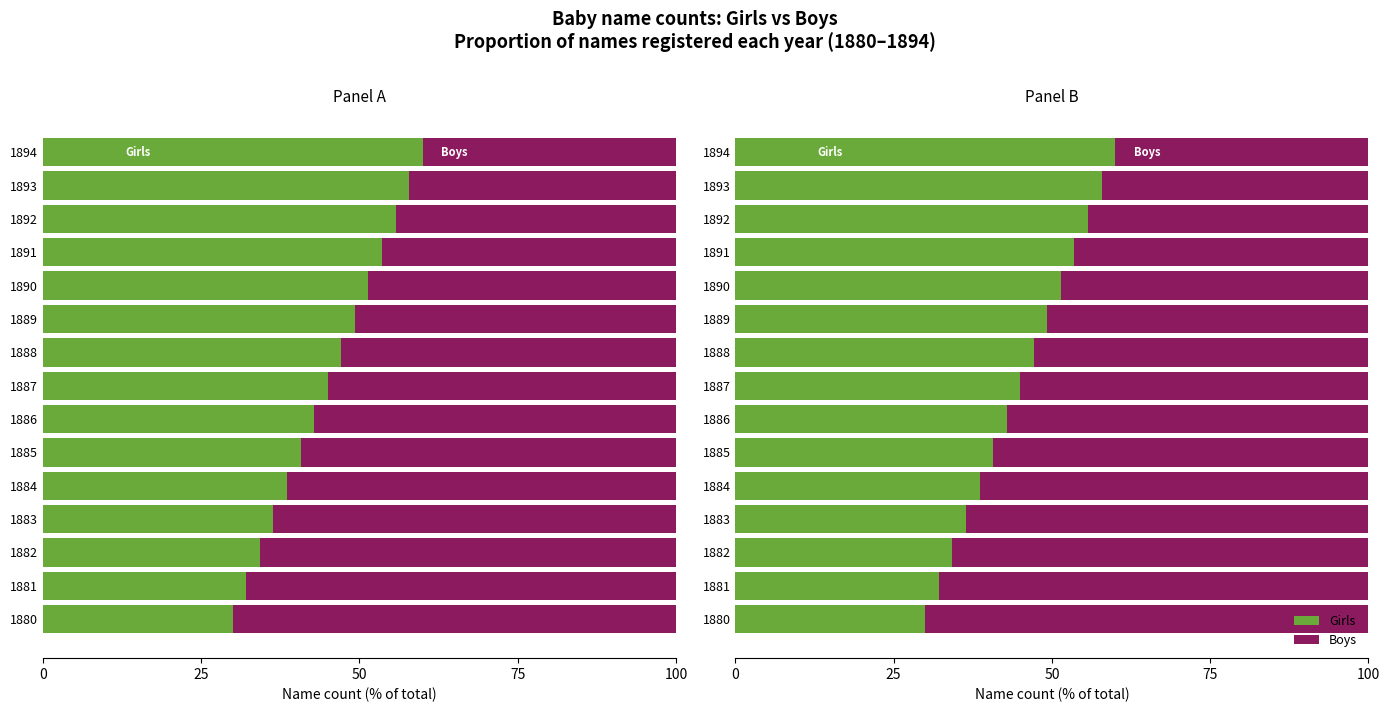

The Girls series shows 74.4 at 1889. True or false?

False